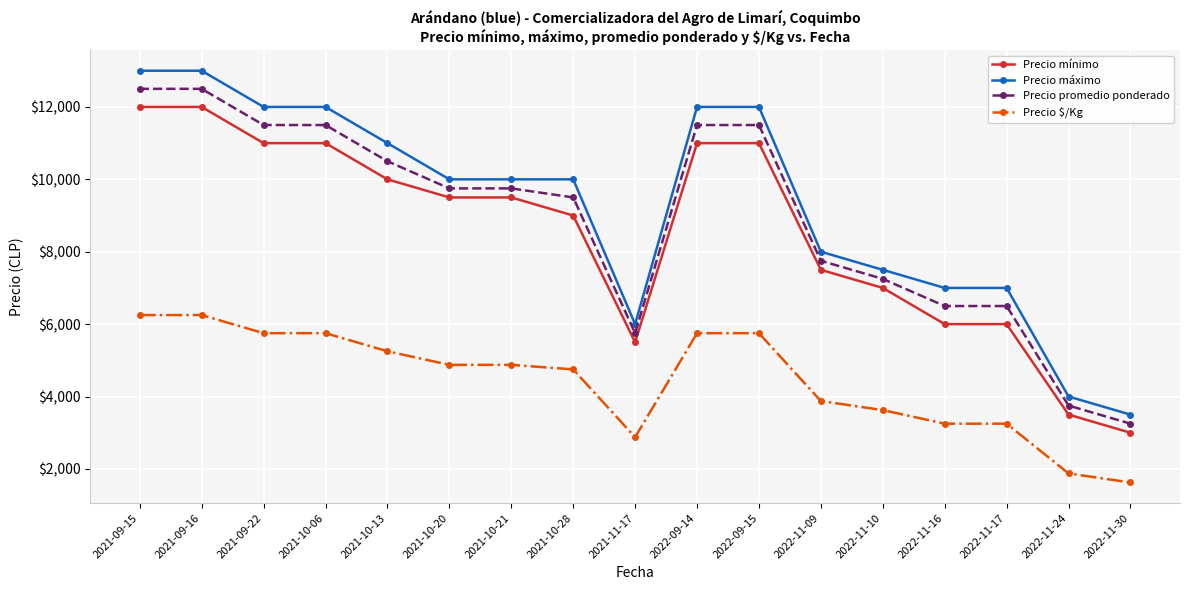

What is the minimum value for Precio máximo?

3500